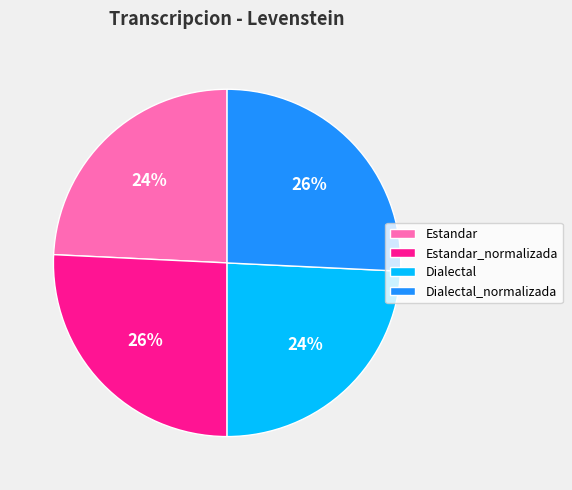

What percentage is the Estandar slice, to the nearest percent?

24%